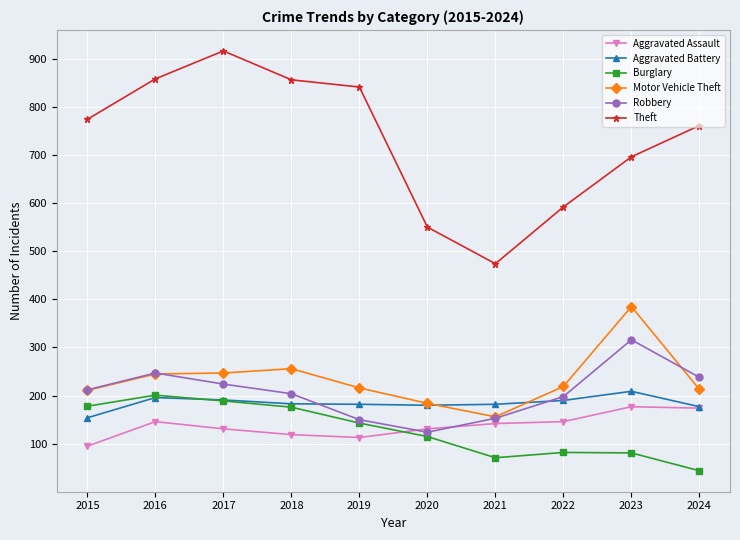

What is the value of the Theft point at the 4th from the left?

856